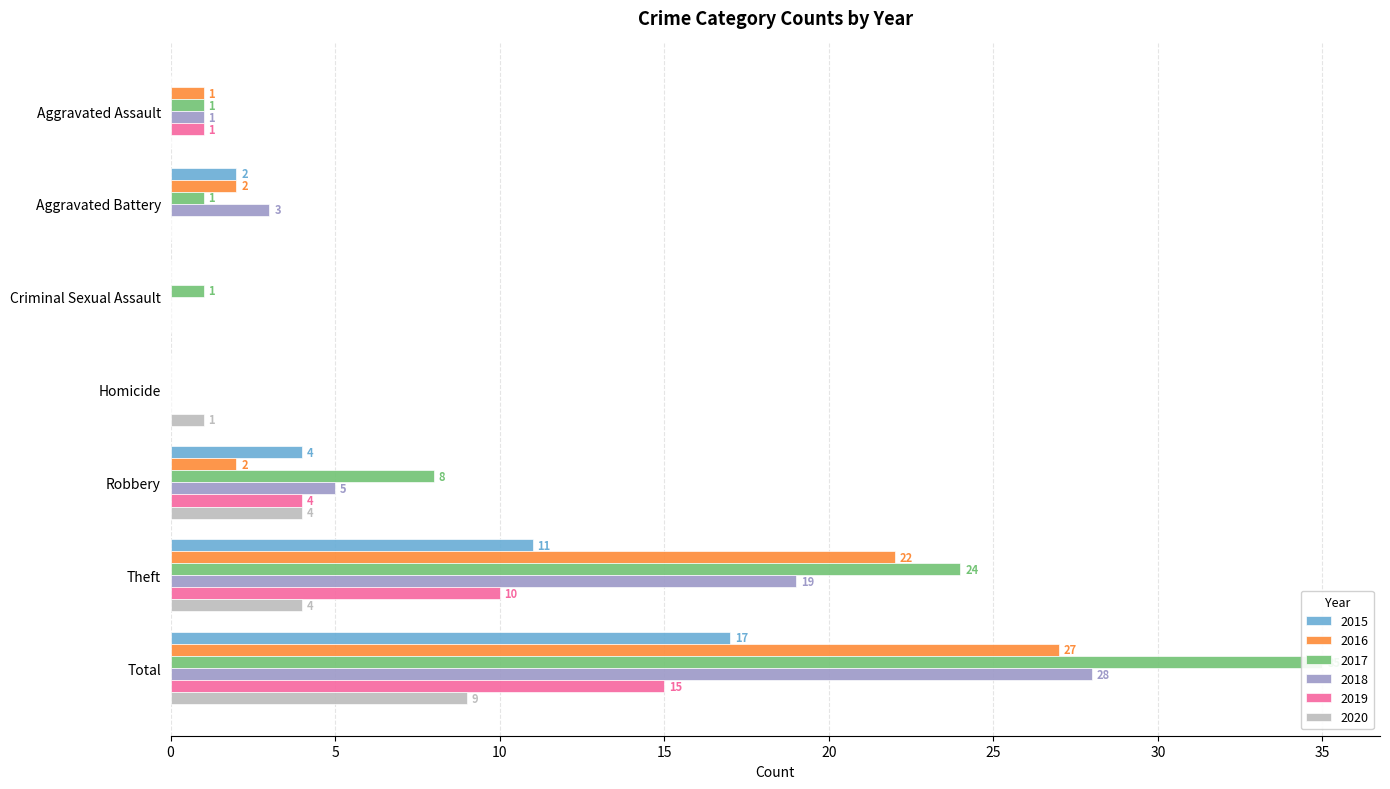

What is the difference between the 2019 values at Robbery and Theft?

6